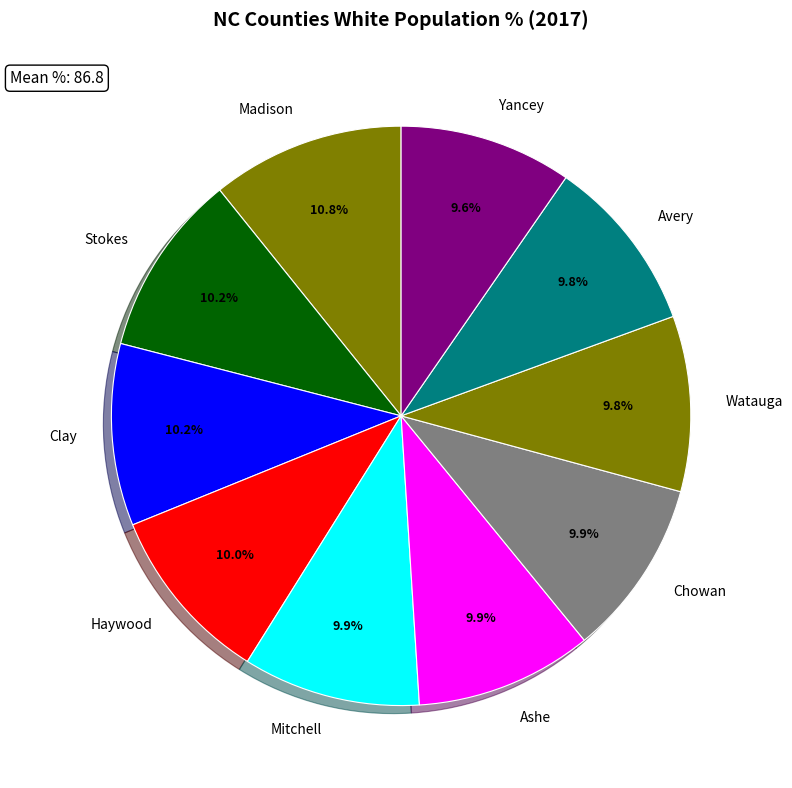

Do Mitchell and Ashe together represent more than half of the pie?

No